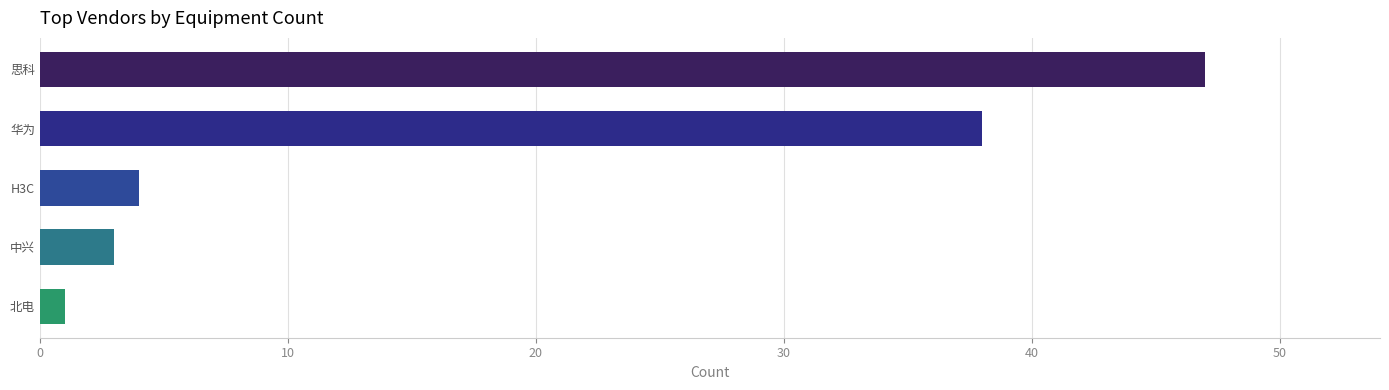

How many categories are shown in the chart?

5